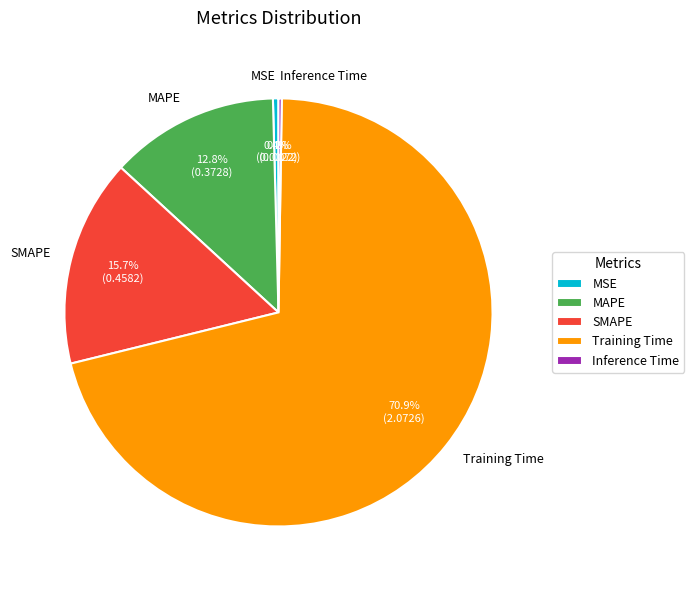

What is the largest slice in the pie chart?

Training Time